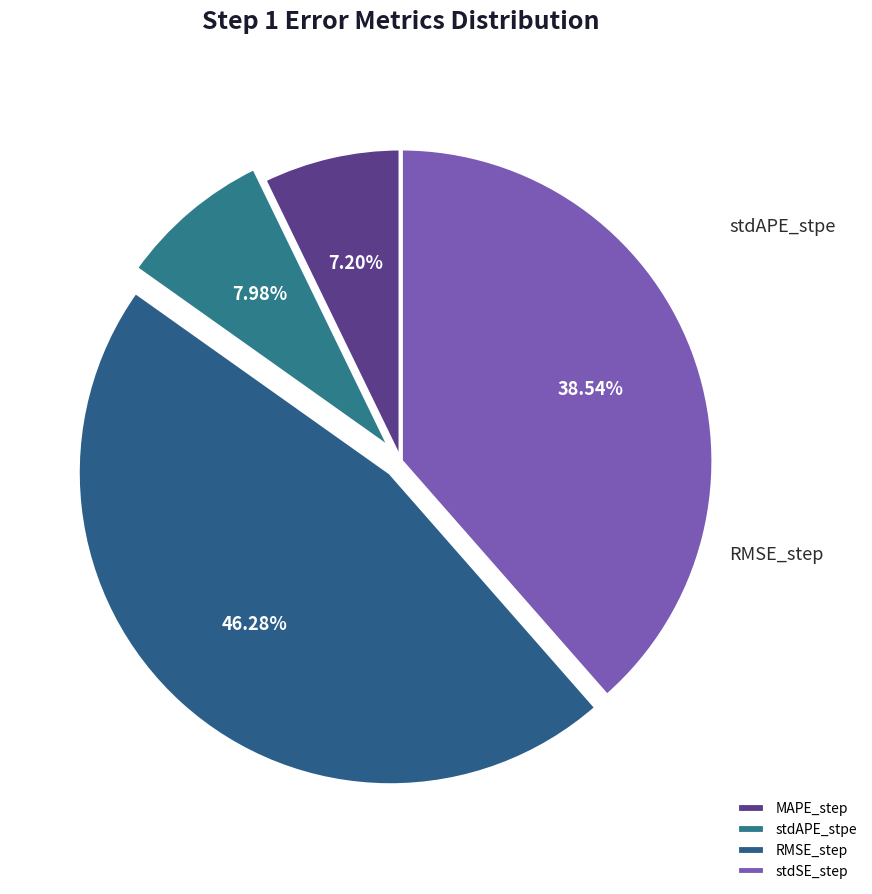

To the nearest percent, what percentage of the pie is stdAPE_stpe?

8%